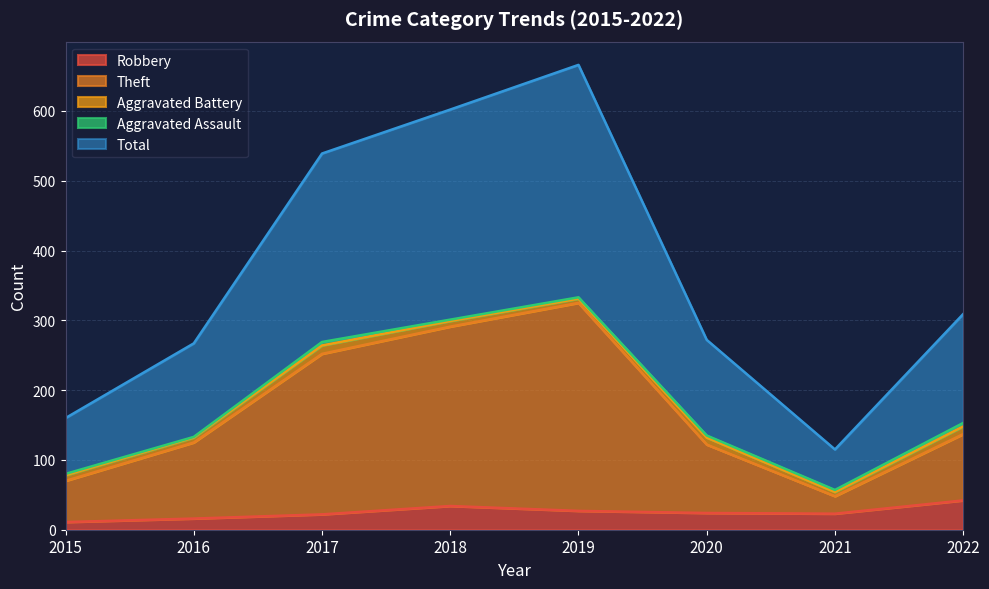

How many data points in Robbery are less than 24?

4